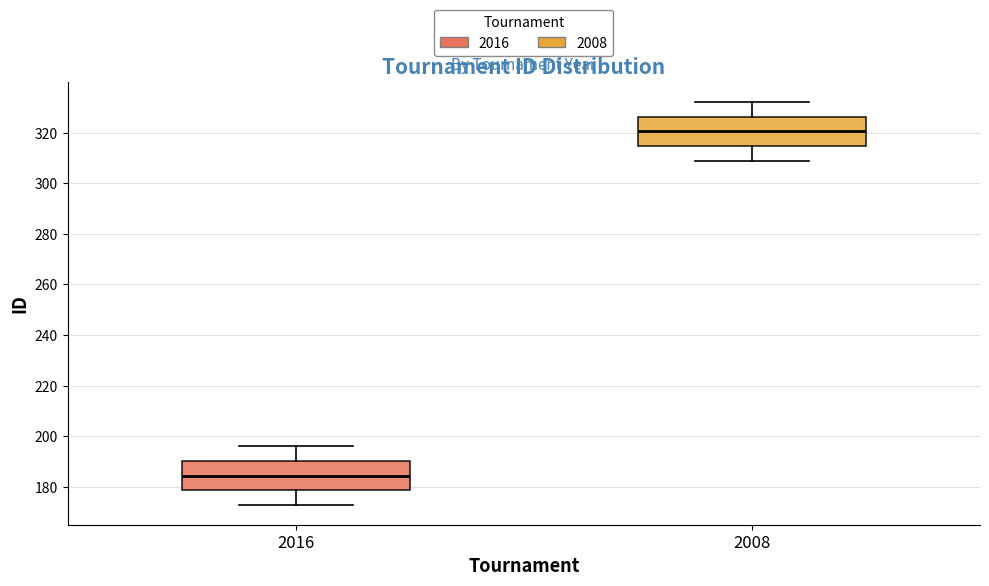

Where is the upper edge of the box at x = 2016 on the y-axis? The values are not printed on the chart, so give them approximately, as read against the axis.

190